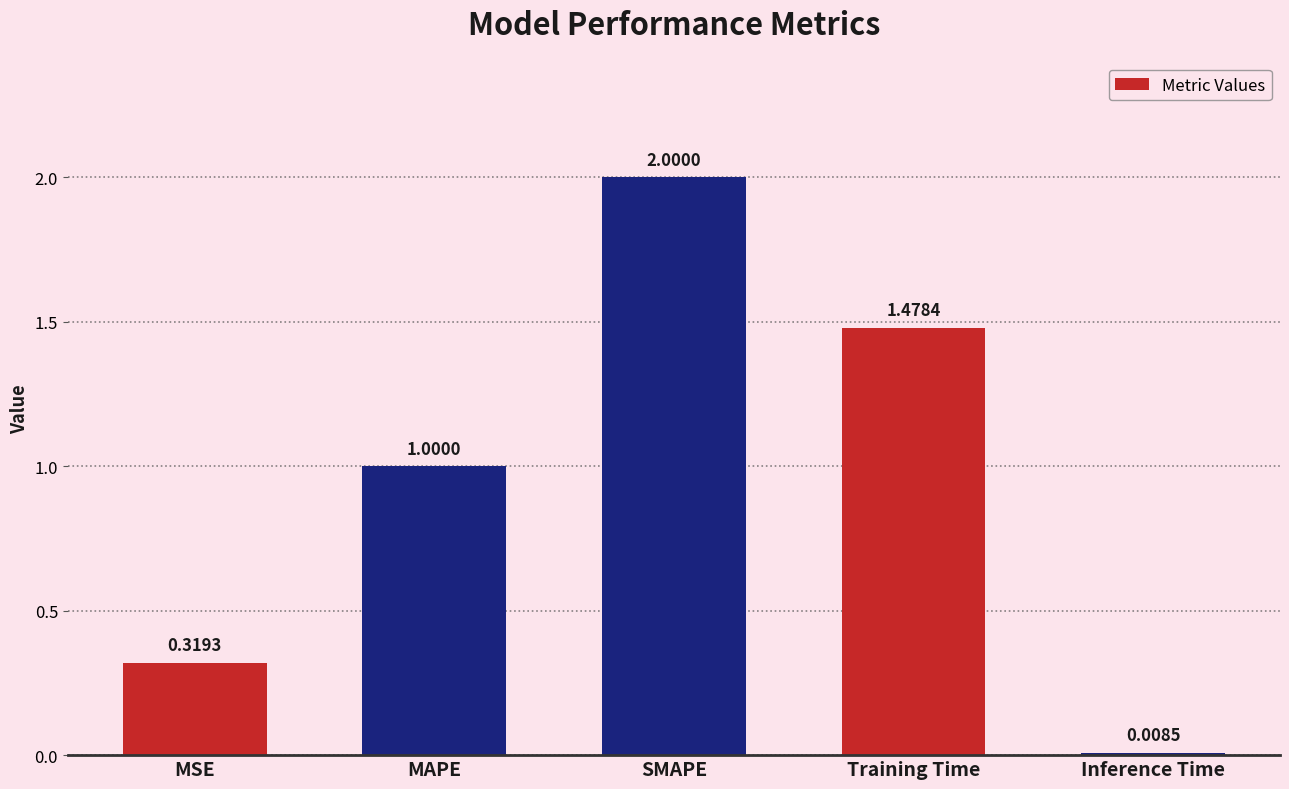

Are the bars grouped side by side (vs. stacked)?

No